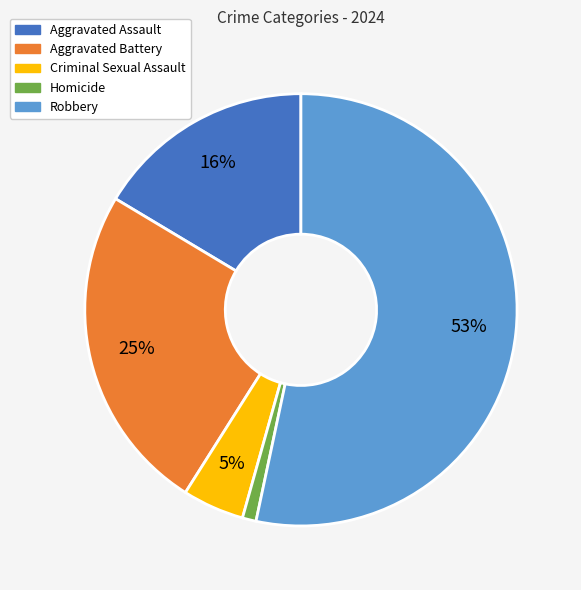

Is there a majority slice in this chart?

Yes